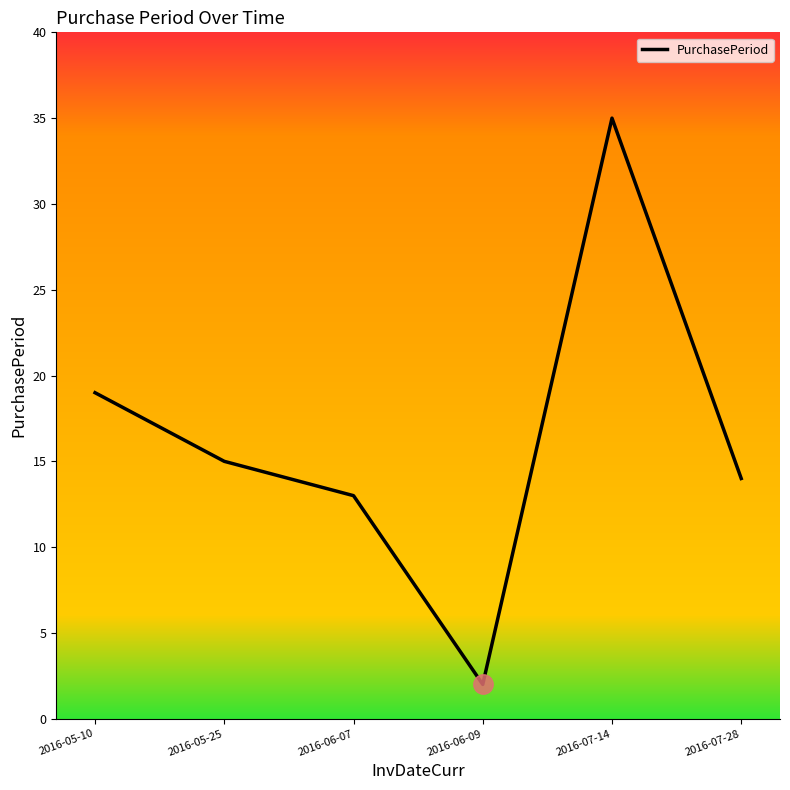

Count the number of categories in the chart.

6